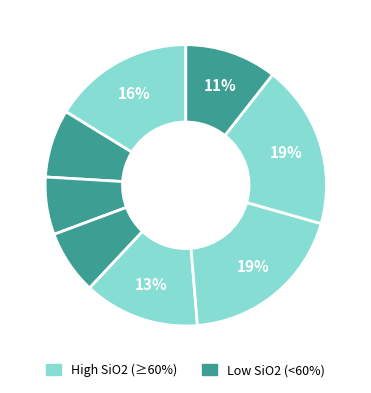

How many segments does this pie chart have?

8